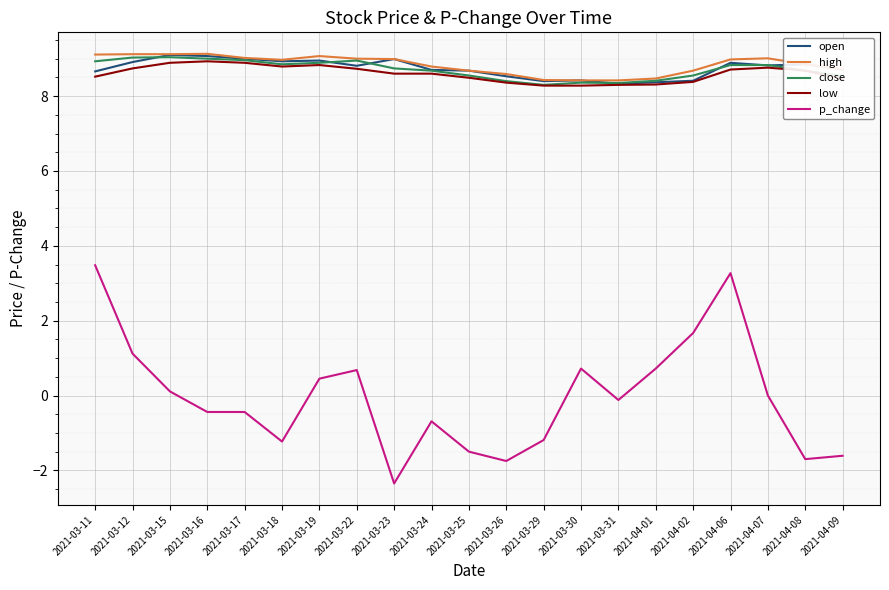

True or false: open and p_change cross at least once.

False